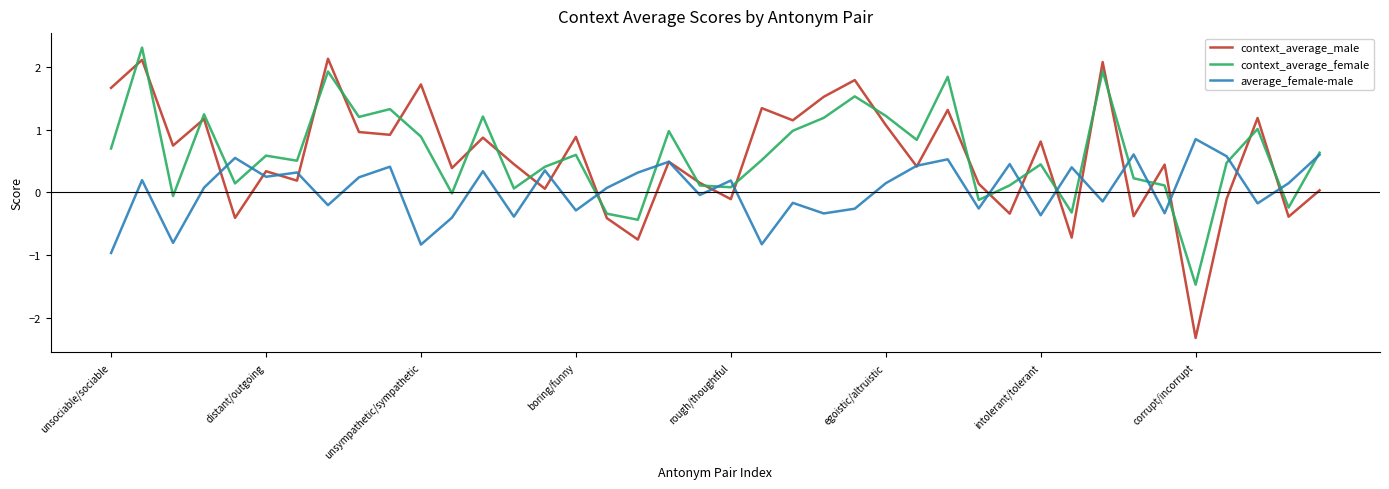

Which series has the largest range (max minus min)?

context_average_male